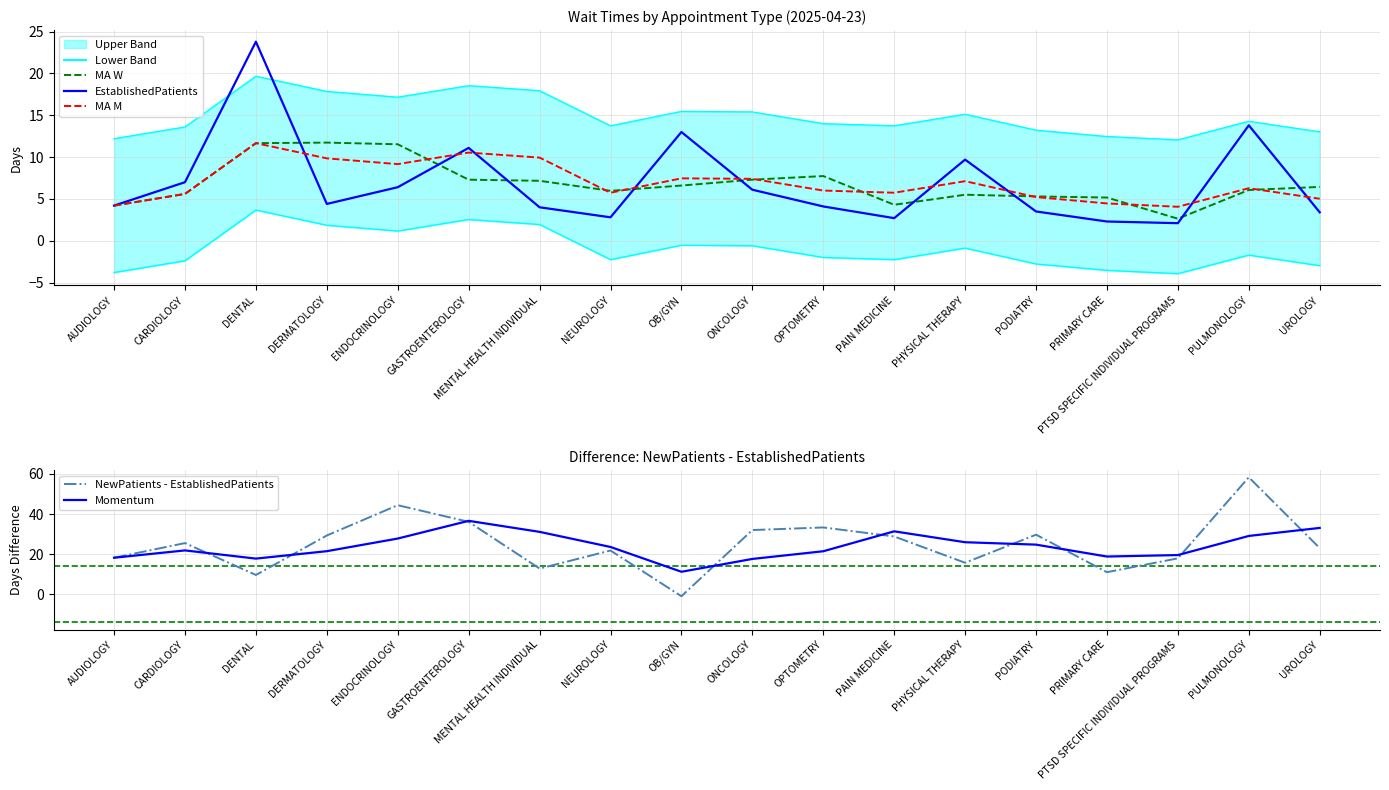

What is the difference between the maximum and minimum values in the Momentum series?

25.4